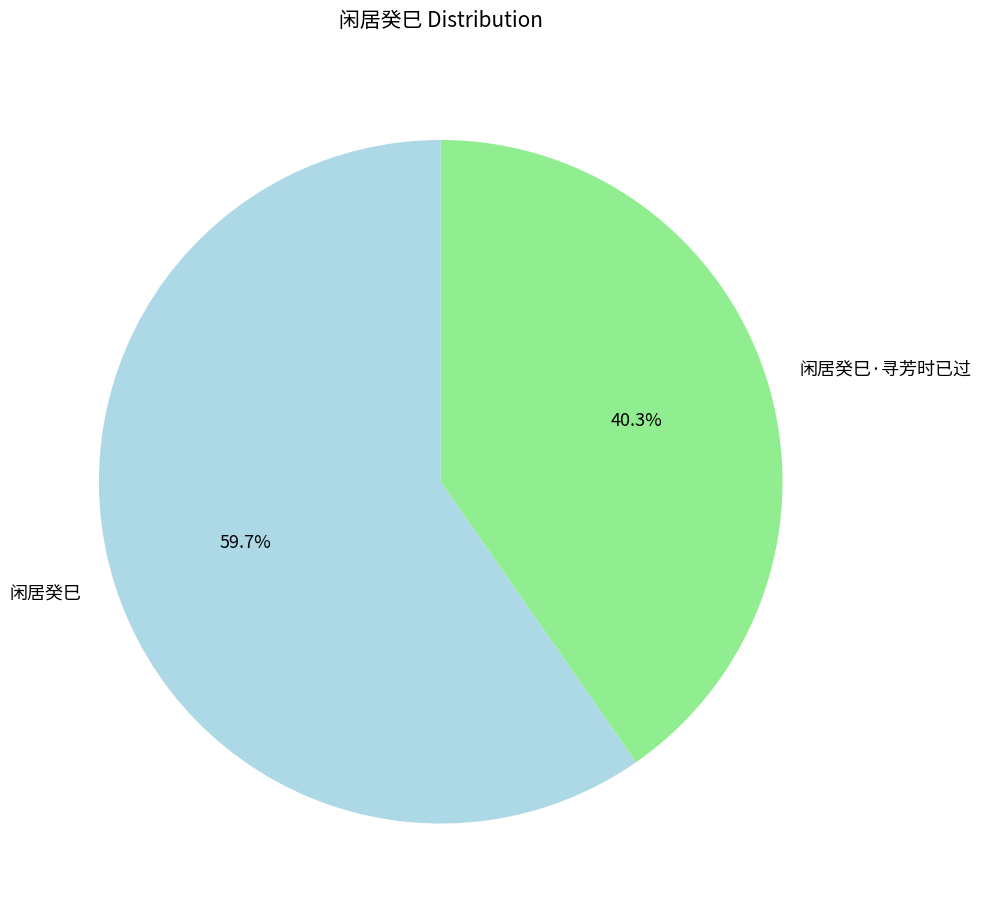

How many segments does this pie chart have?

2